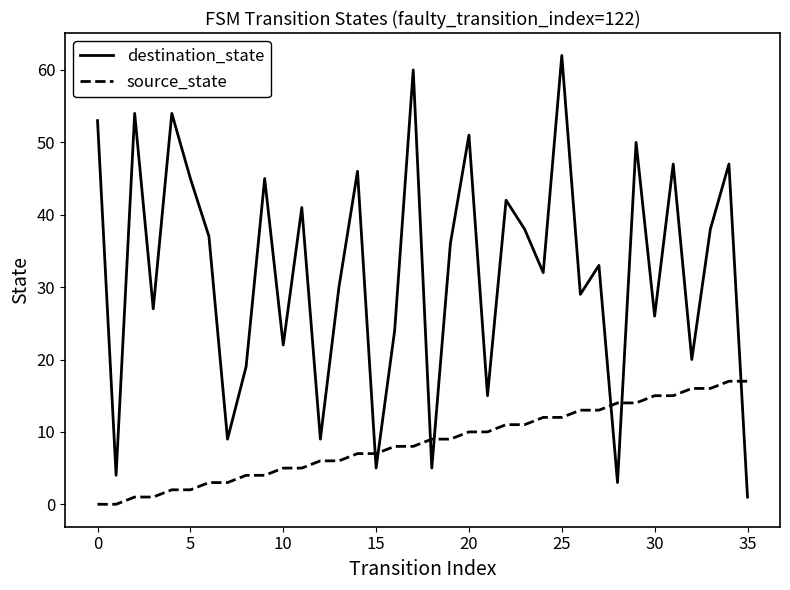

Is this an area chart (filled region under the line)?

No